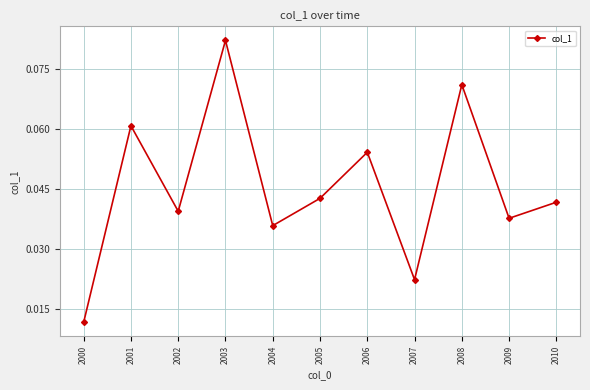

How many values are between 0 and 1?

11